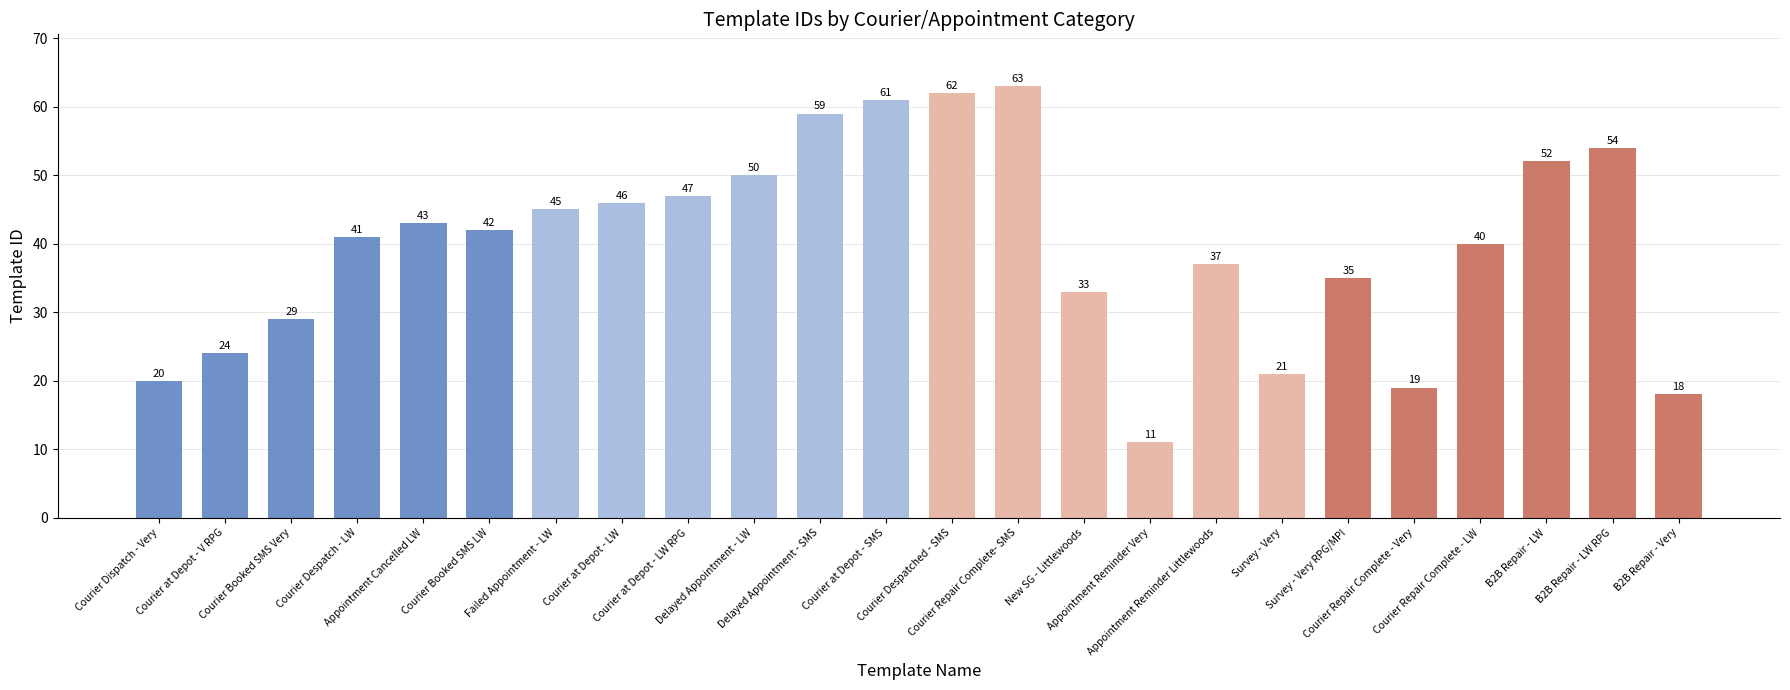

Reading right to left, extract all data points from this chart.

18	54	52	40	19	35	21	37	11	33	63	62	61	59	50	47	46	45	42	43	41	29	24	20